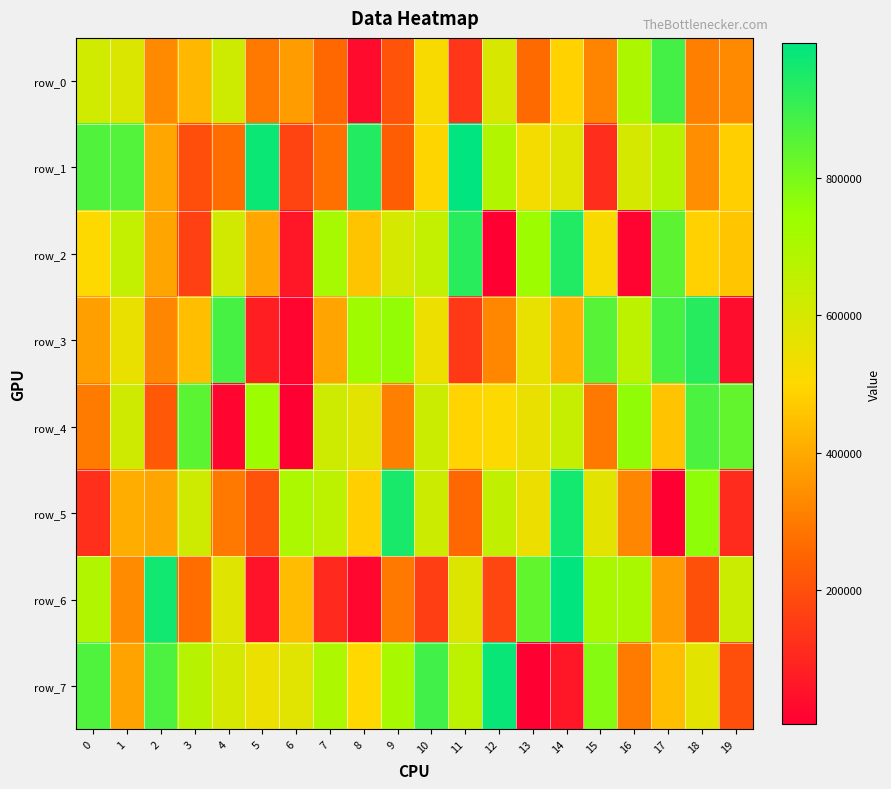

What is the difference between the maximum and second lowest values in the row_0 series?

746023